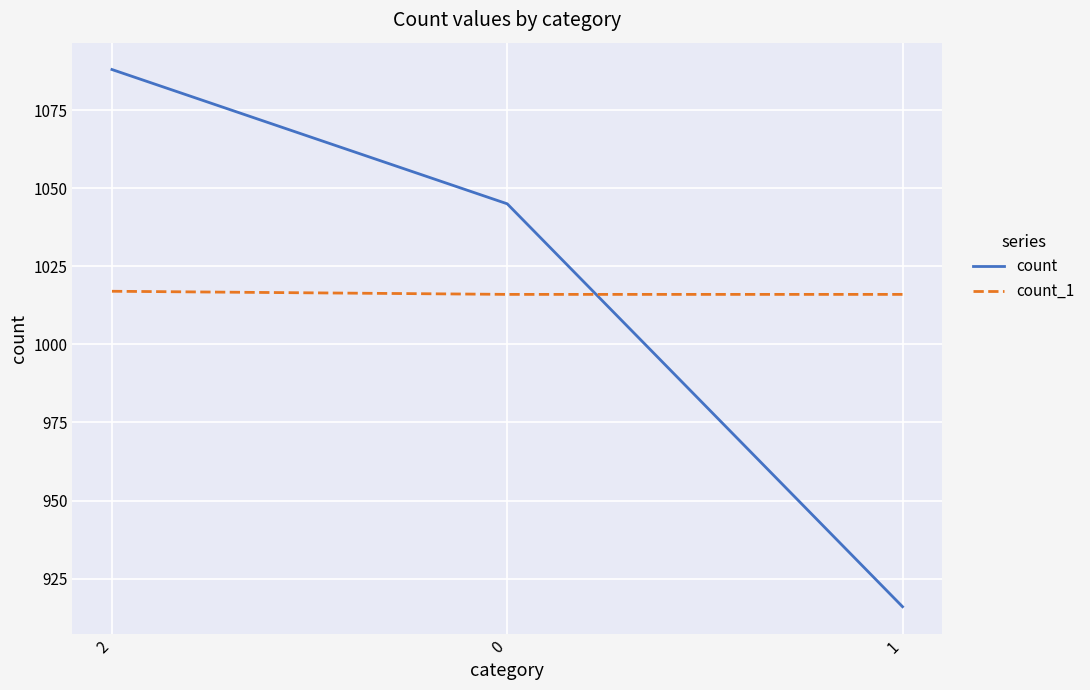

Between 2 and 0, which series saw the biggest shift?

count